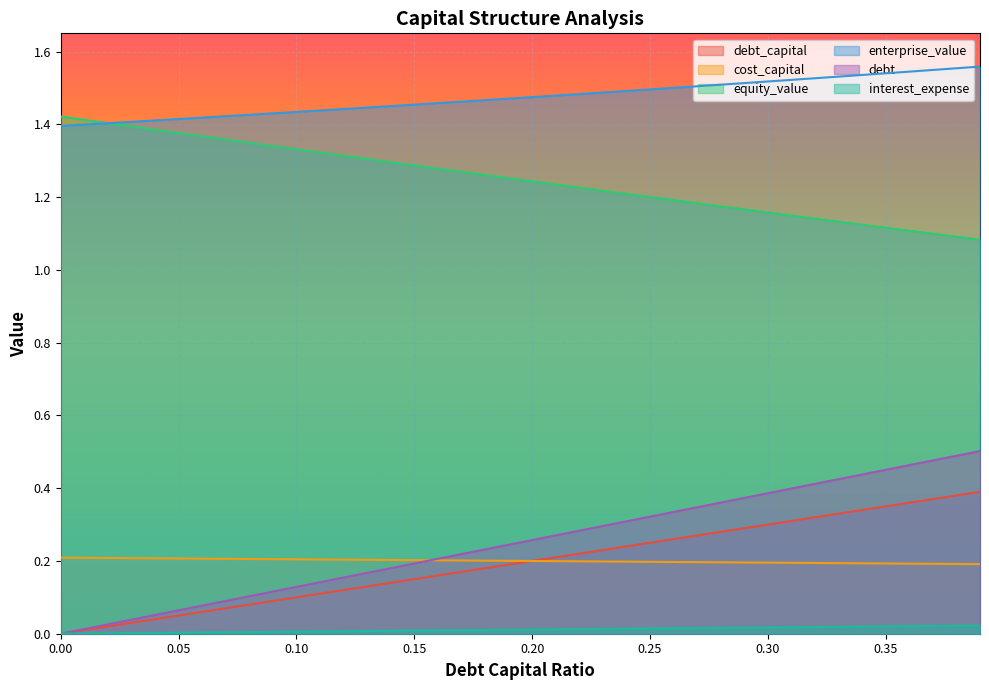

What is the total value across all series at 0.07?

3.2